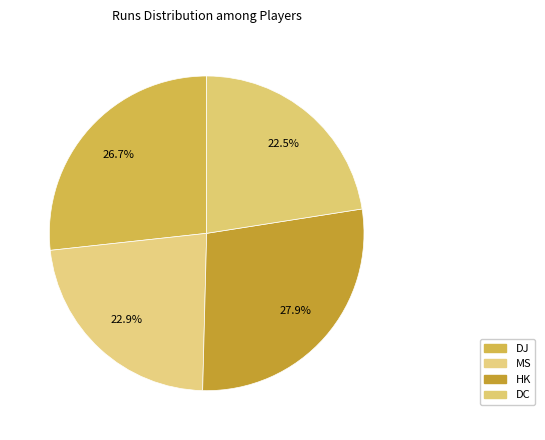

Count the number of slices in the pie.

4